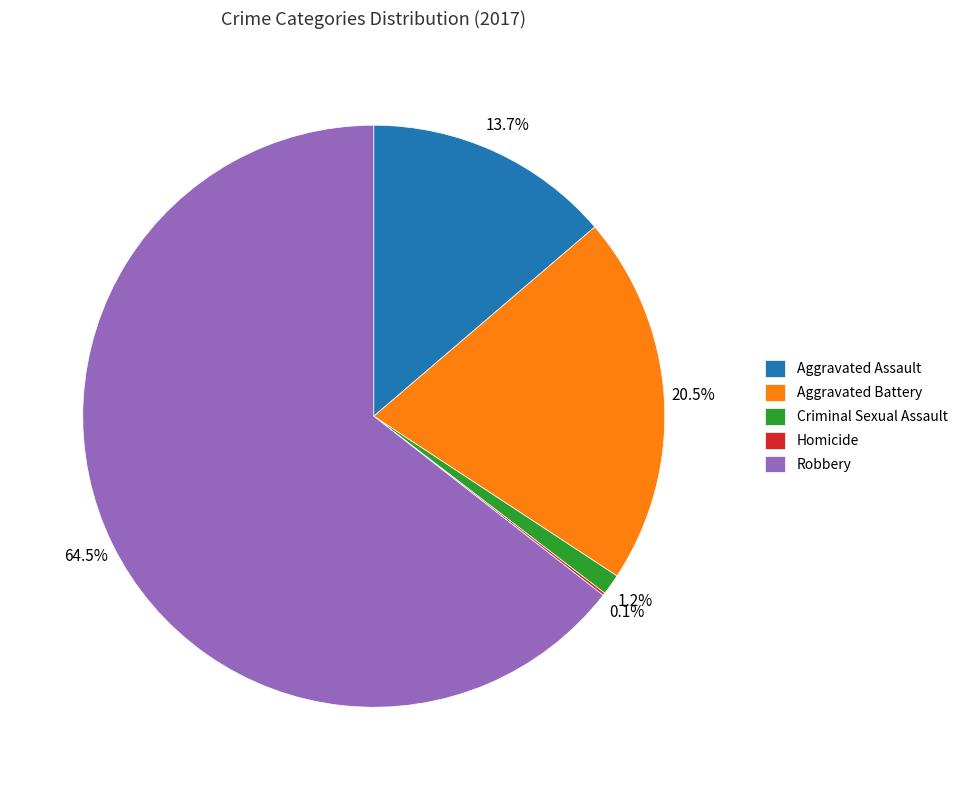

How much of the chart is everything except Aggravated Assault?

86.3%